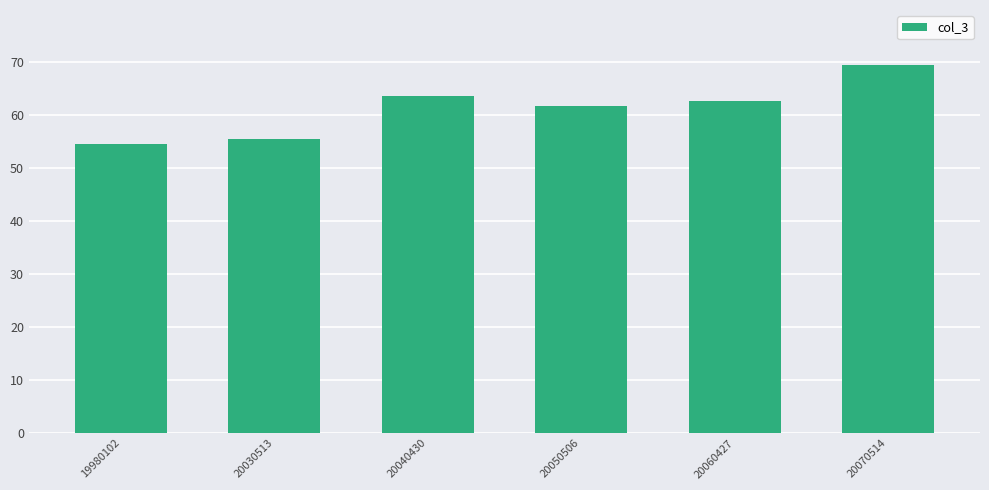

What is the smallest value displayed?

54.5